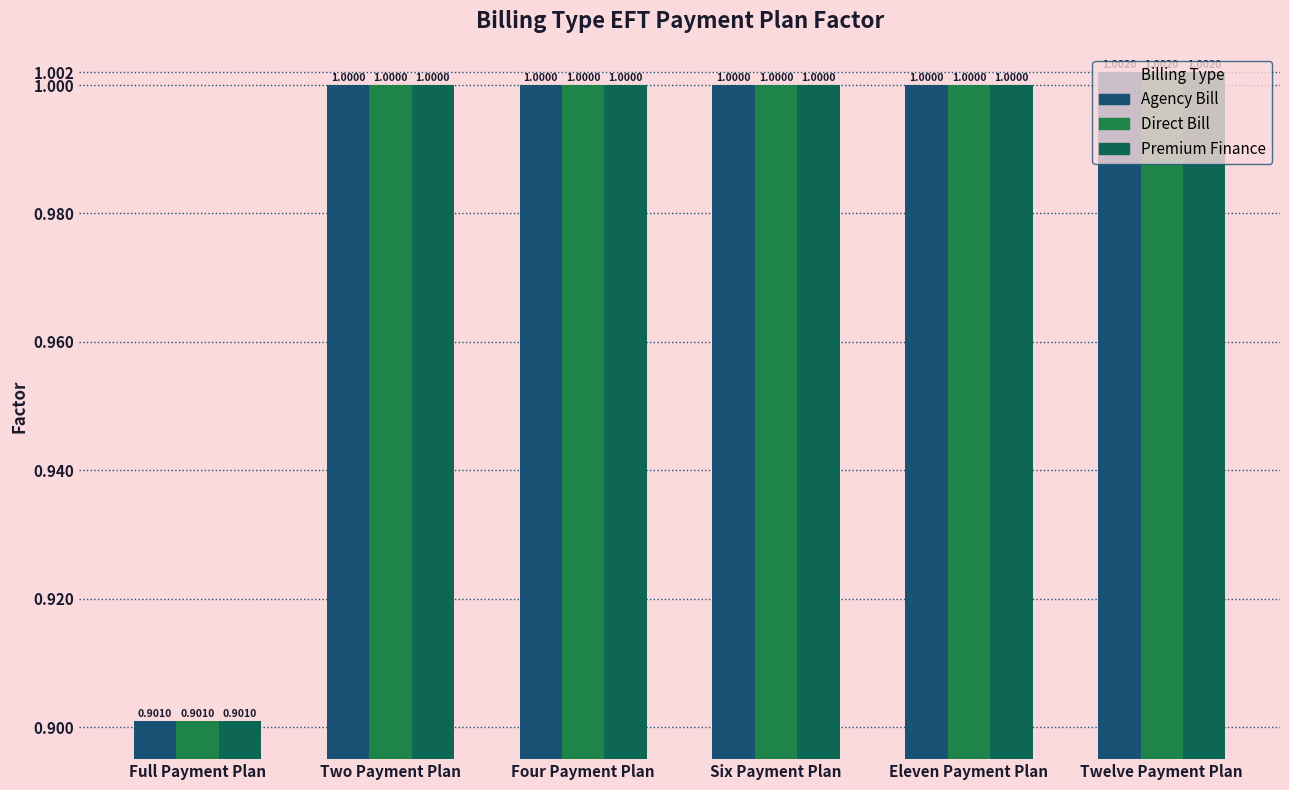

Is it true that Direct Bill equals 1.5 at Two Payment Plan?

False